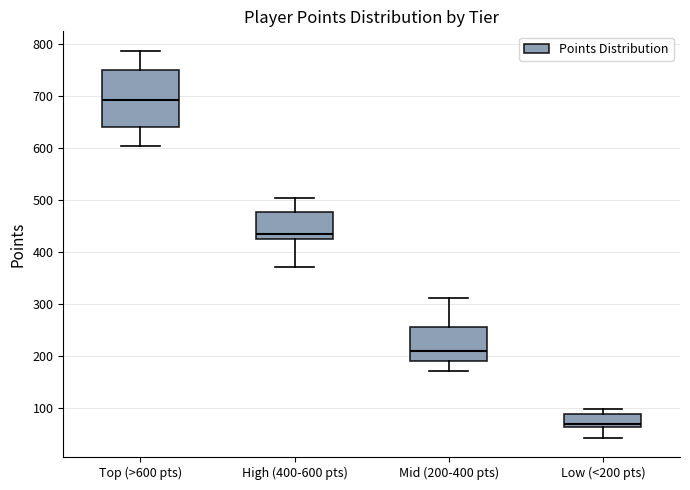

Which box is the tallest, from its lower edge to its upper edge?

Top (>600 pts)